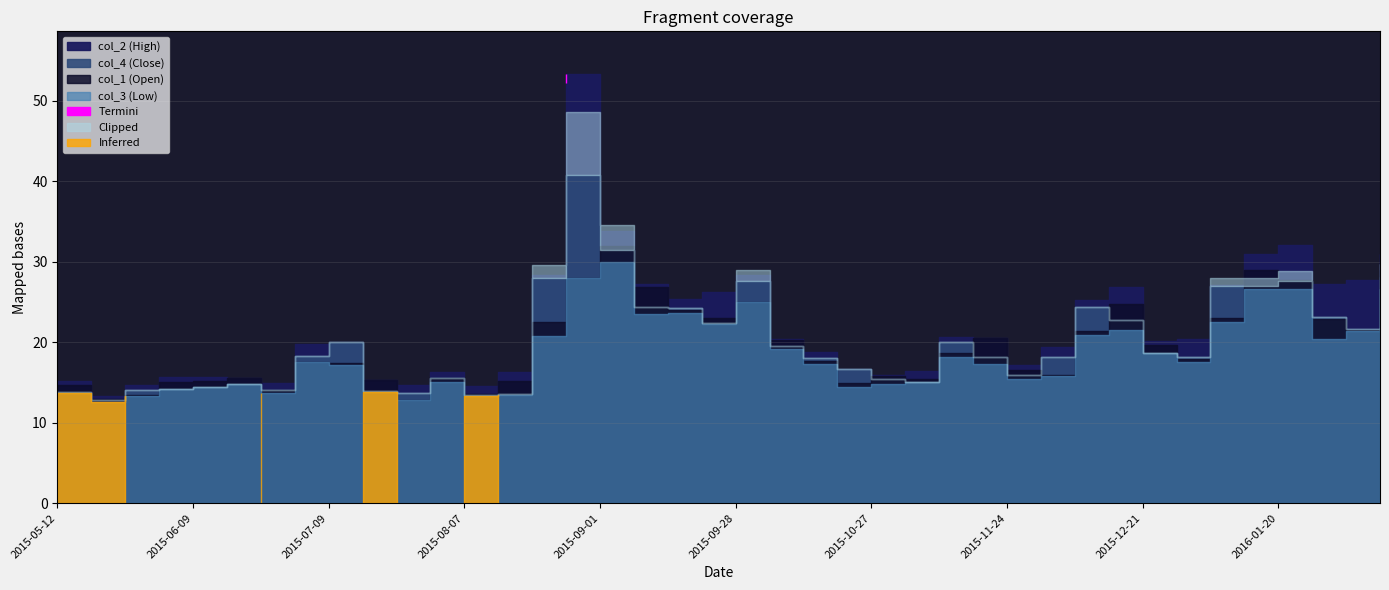

True or false: col_4 has a value of 23.1 at 2015-06-26.

False